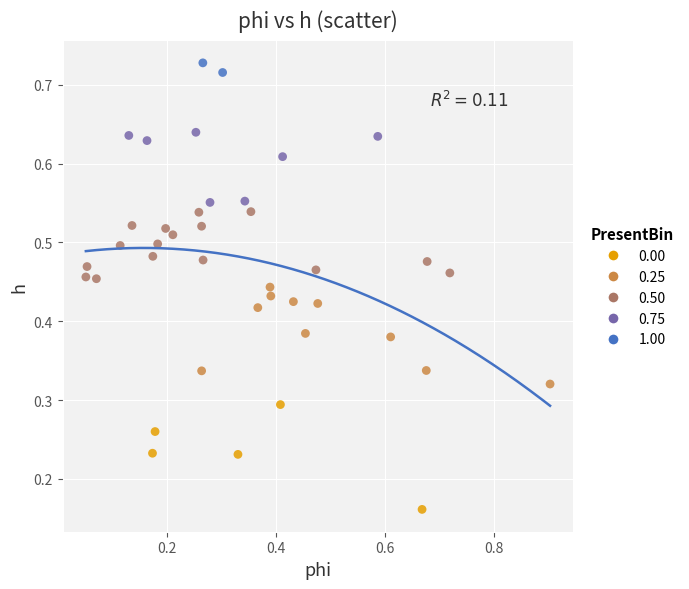

What are all the series names shown in the legend?

0.00, 0.25, 0.50, 0.75, 1.00